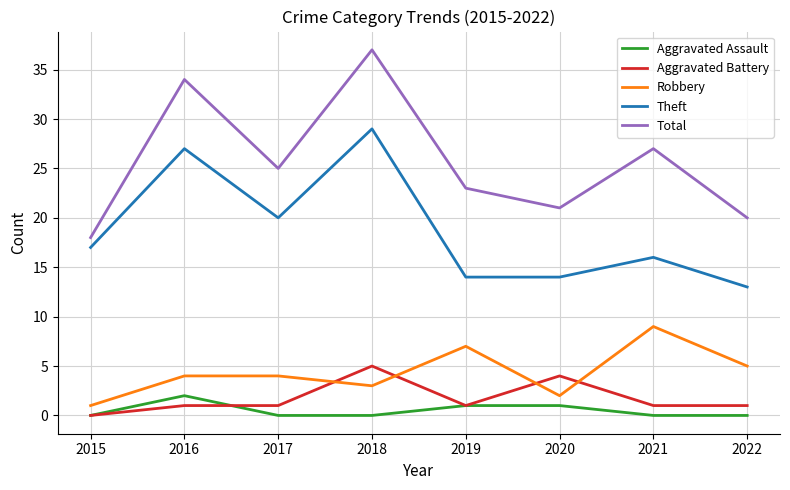

Is it true that Total equals 20 at 2022?

True